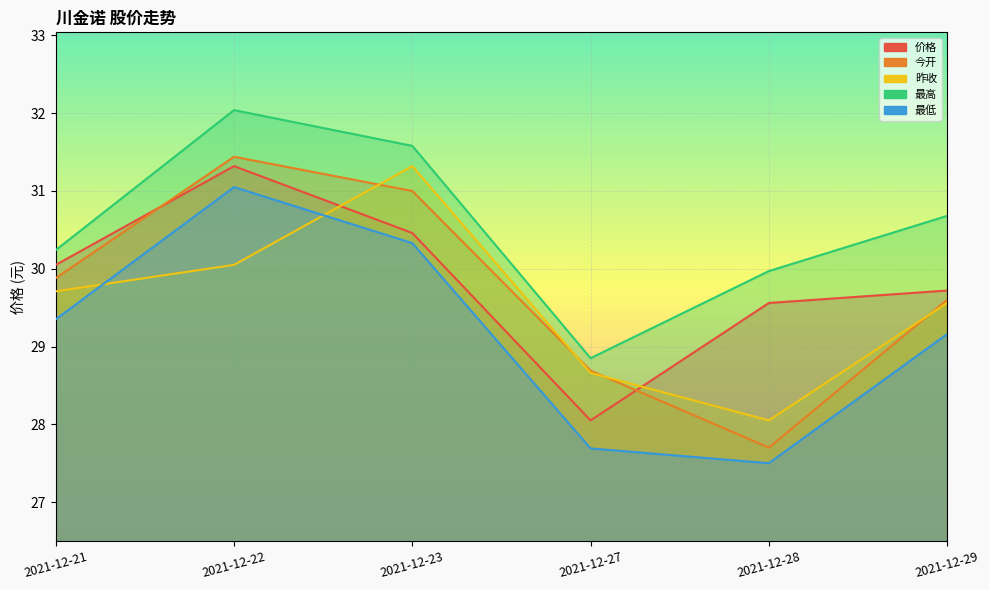

Reading right to left, transcribe all the data shown in this chart.

价格: 29.7	29.6	28.1	30.5	31.3	30.1
今开: 29.6	27.7	28.7	31.0	31.4	29.9
昨收: 29.6	28.1	28.7	31.3	30.1	29.7
最高: 30.7	30.0	28.9	31.6	32.0	30.2
最低: 29.2	27.5	27.7	30.3	31.1	29.4